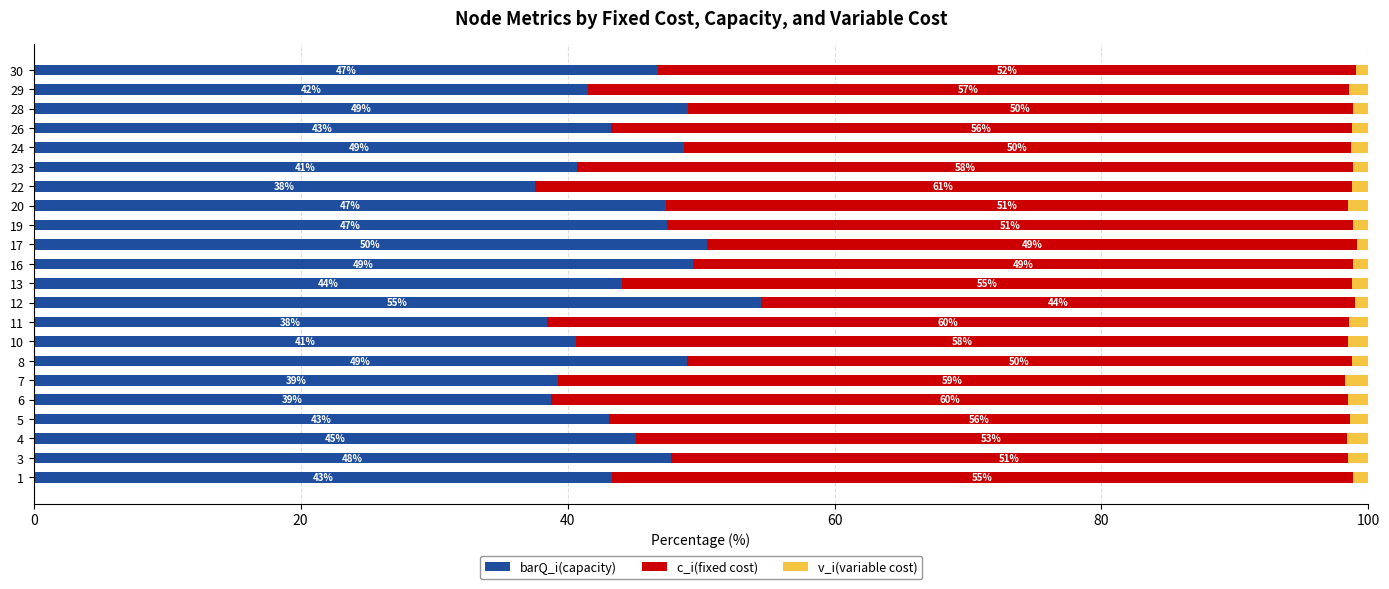

The value of barQ_i(capacity) at 16 is 49.4. True or false?

True